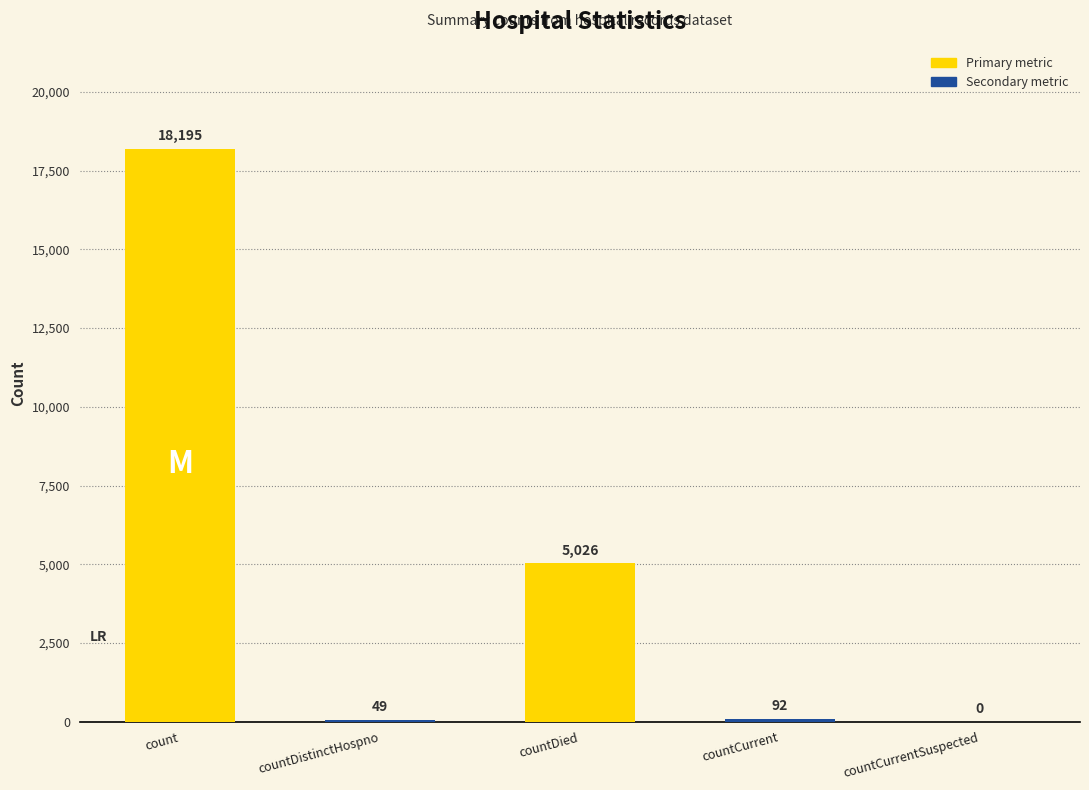

Which category has the highest value across all series?

count